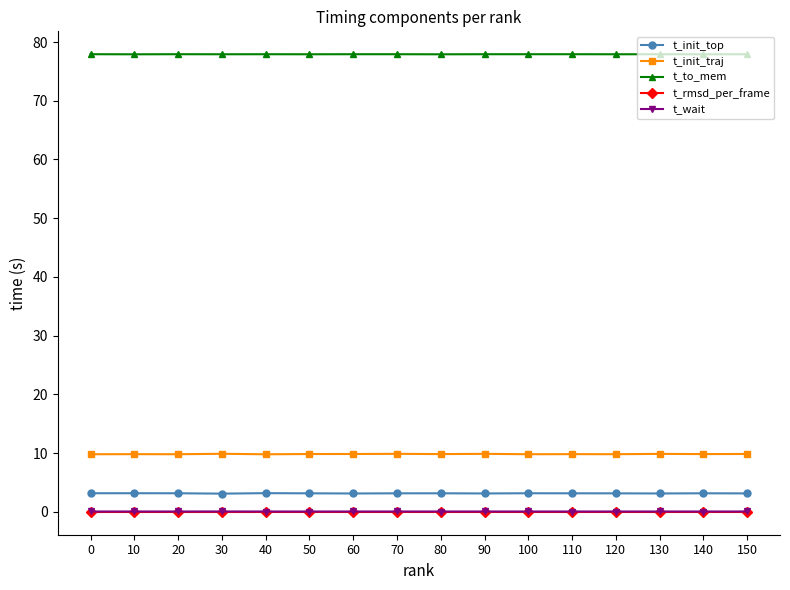

True or false: t_init_top has more than 0 points higher than both neighbors.

True